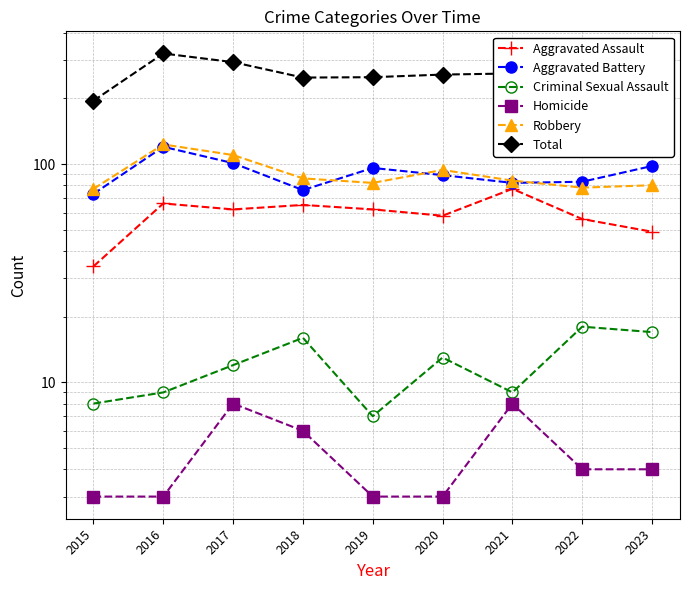

Which series changed the most between 2017 and 2021?

Total